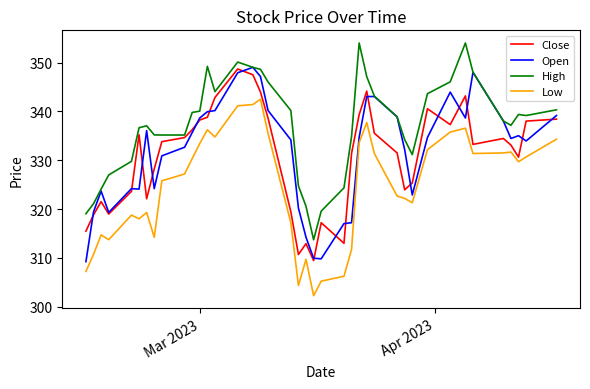

What is the maximum value for Open?

349.0